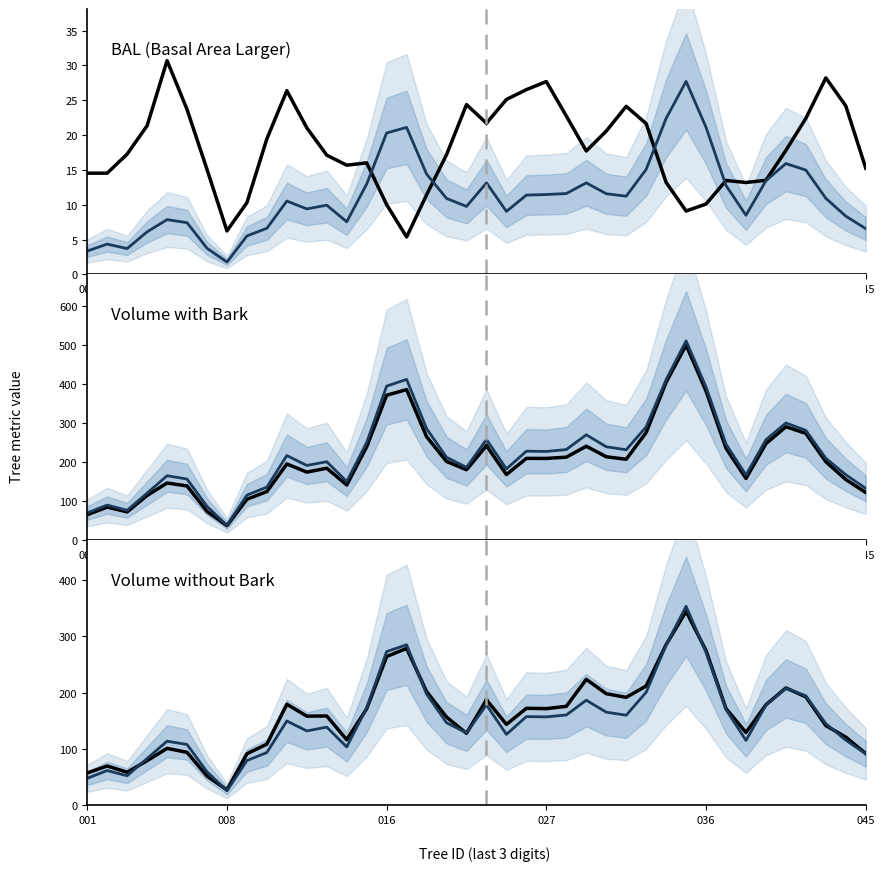

The bal series shows 30.5 at 24. True or false?

False